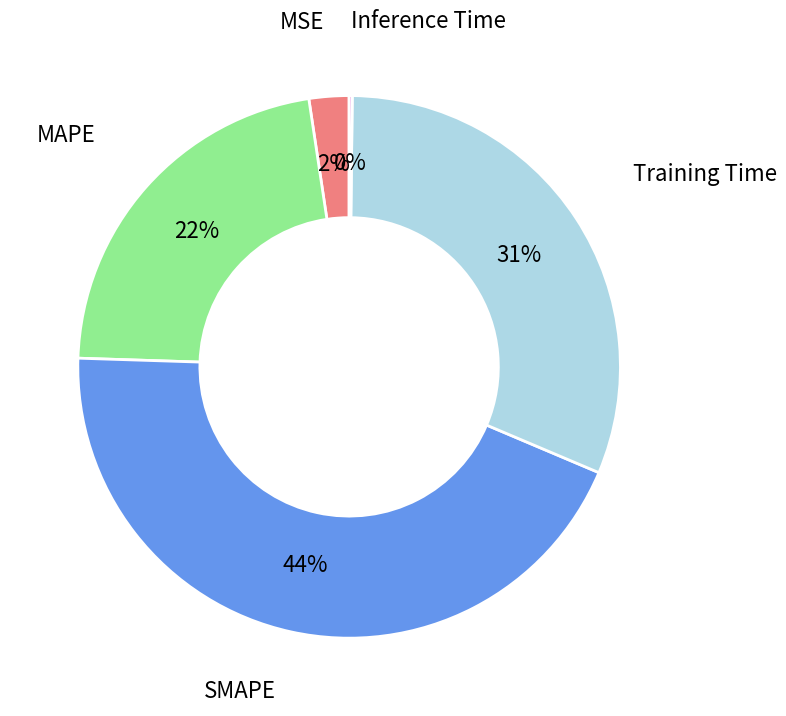

Is there any slice that represents more than half of the pie?

No